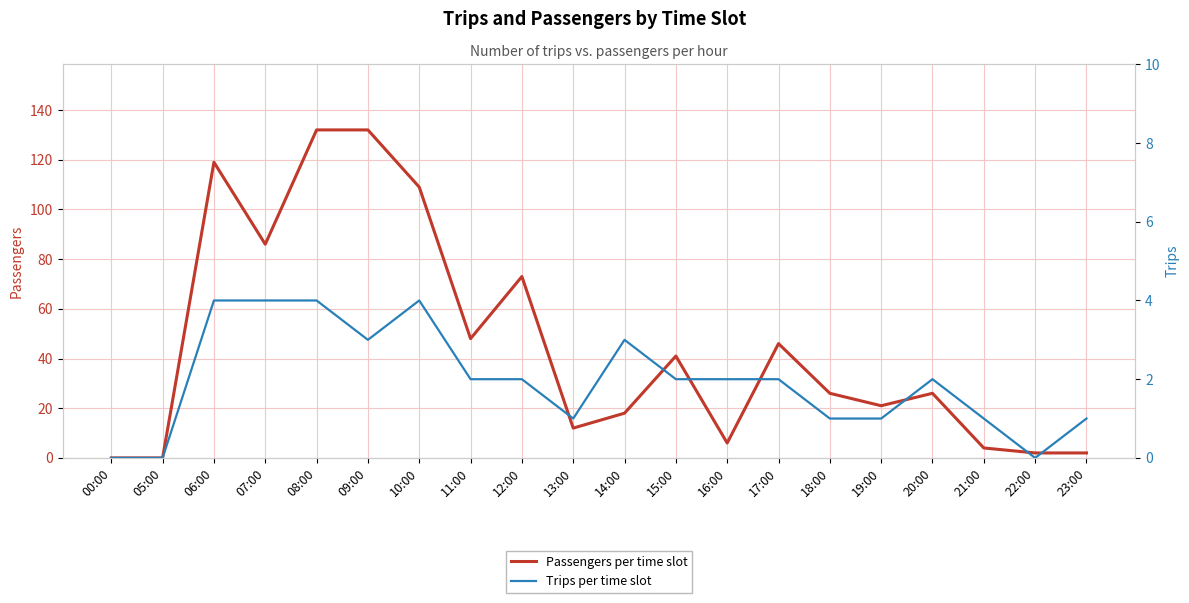

List the labels in order of Trips per time slot value, largest first.

06:00, 07:00, 08:00, 10:00, 09:00, 14:00, 11:00, 12:00, 15:00, 16:00, 17:00, 20:00, 13:00, 18:00, 19:00, 21:00, 23:00, 00:00, 05:00, 22:00